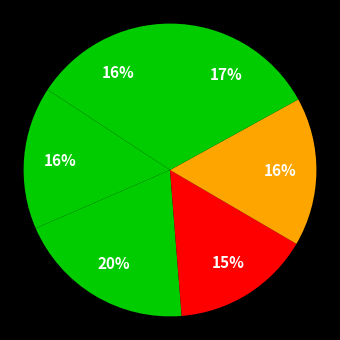

Count the number of slices in the pie.

6